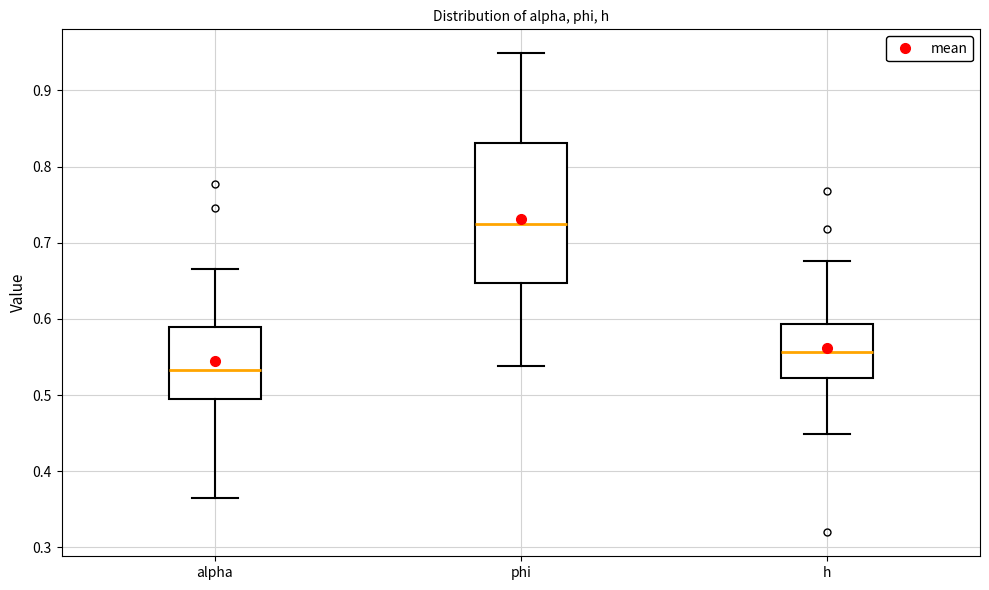

Comparing the boxes themselves (not the whiskers), which one is the tallest?

phi